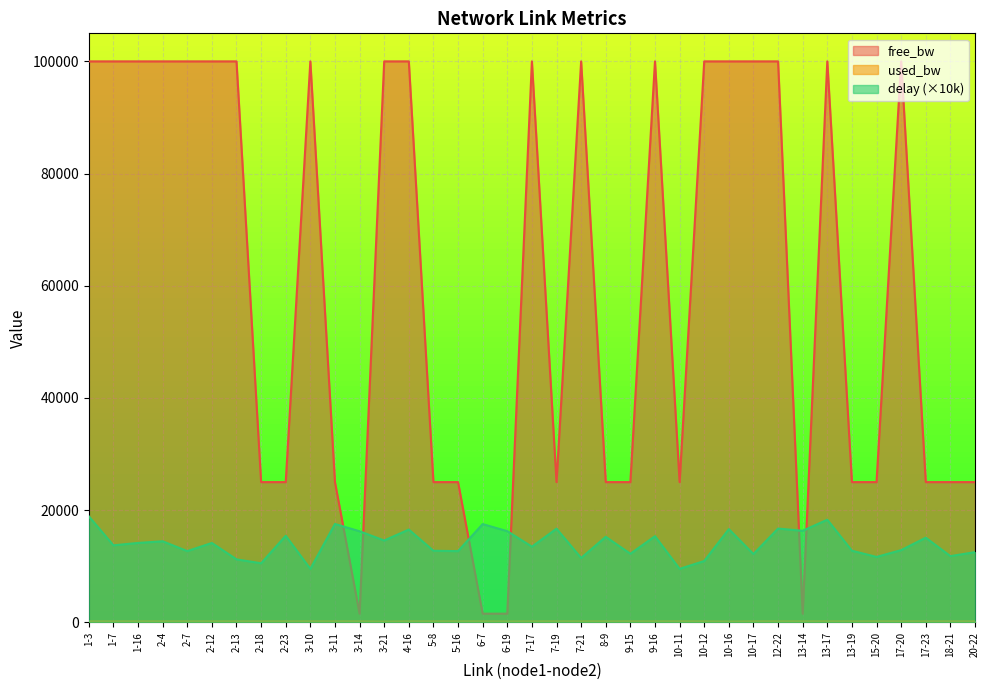

What is the difference between the used_bw values at 13-19 and 15-20?

0.1